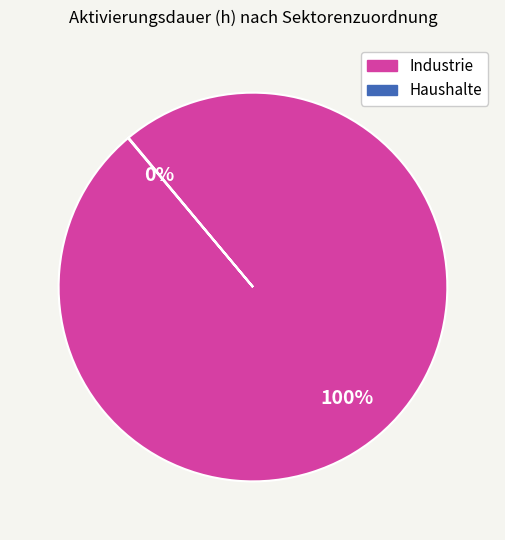

What is the largest slice in the pie chart?

Industrie